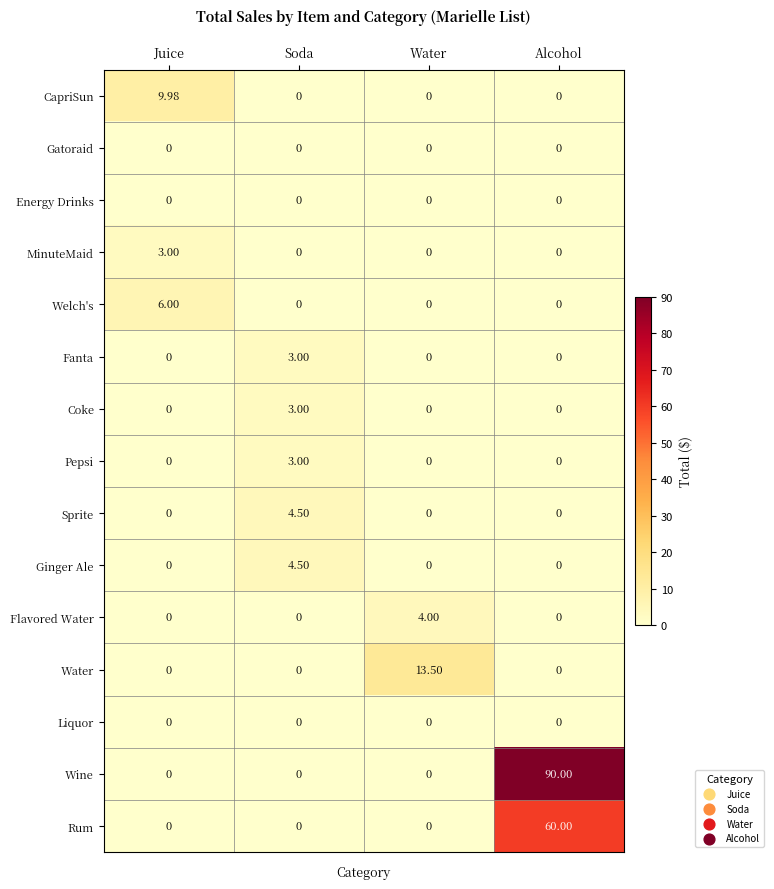

At which category is the sum across all series the highest?

Alcohol